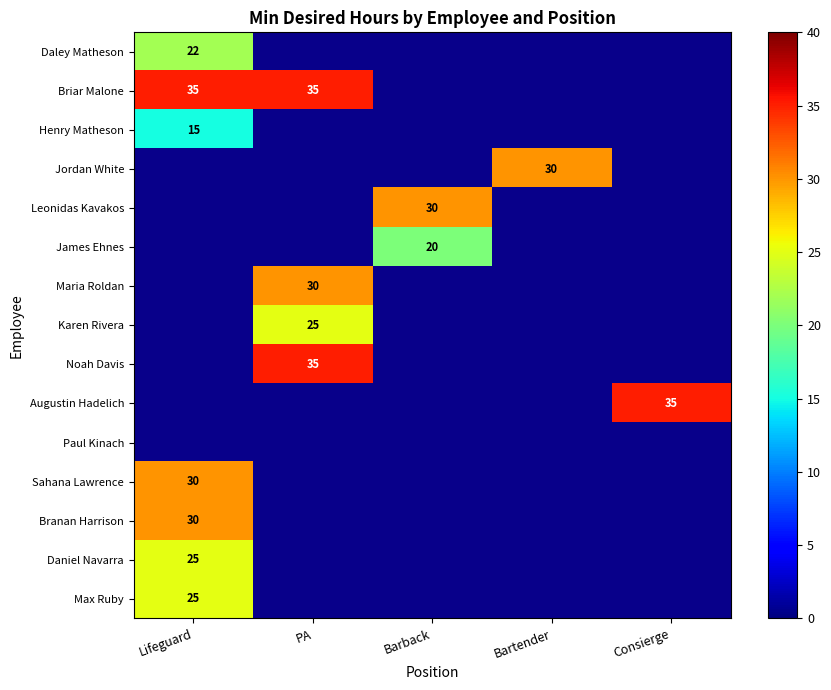

Is it true that Leonidas Kavakos equals 30 at Barback?

True